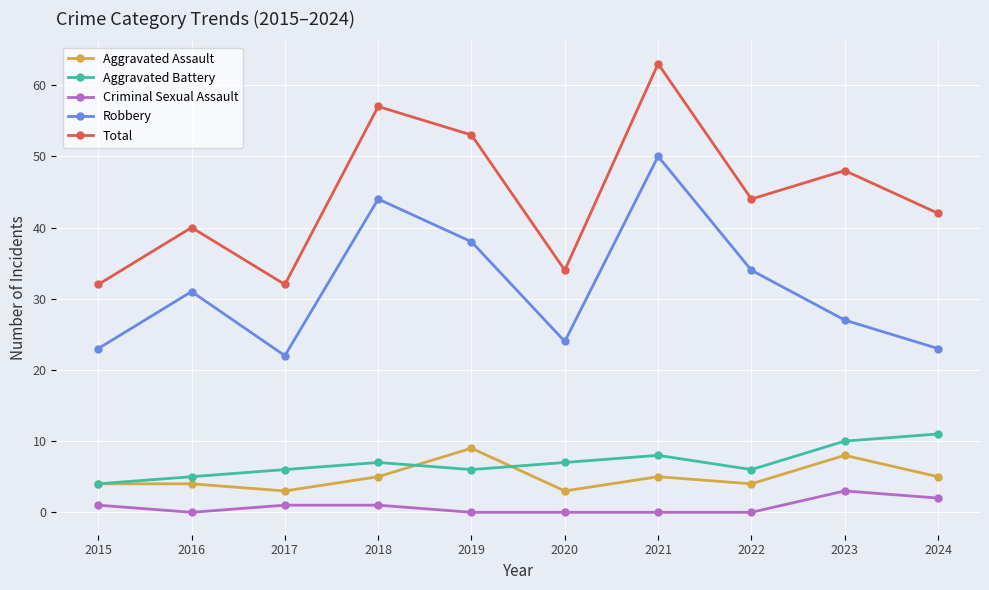

What is the difference between the maximum and minimum values in the Aggravated Assault series?

6